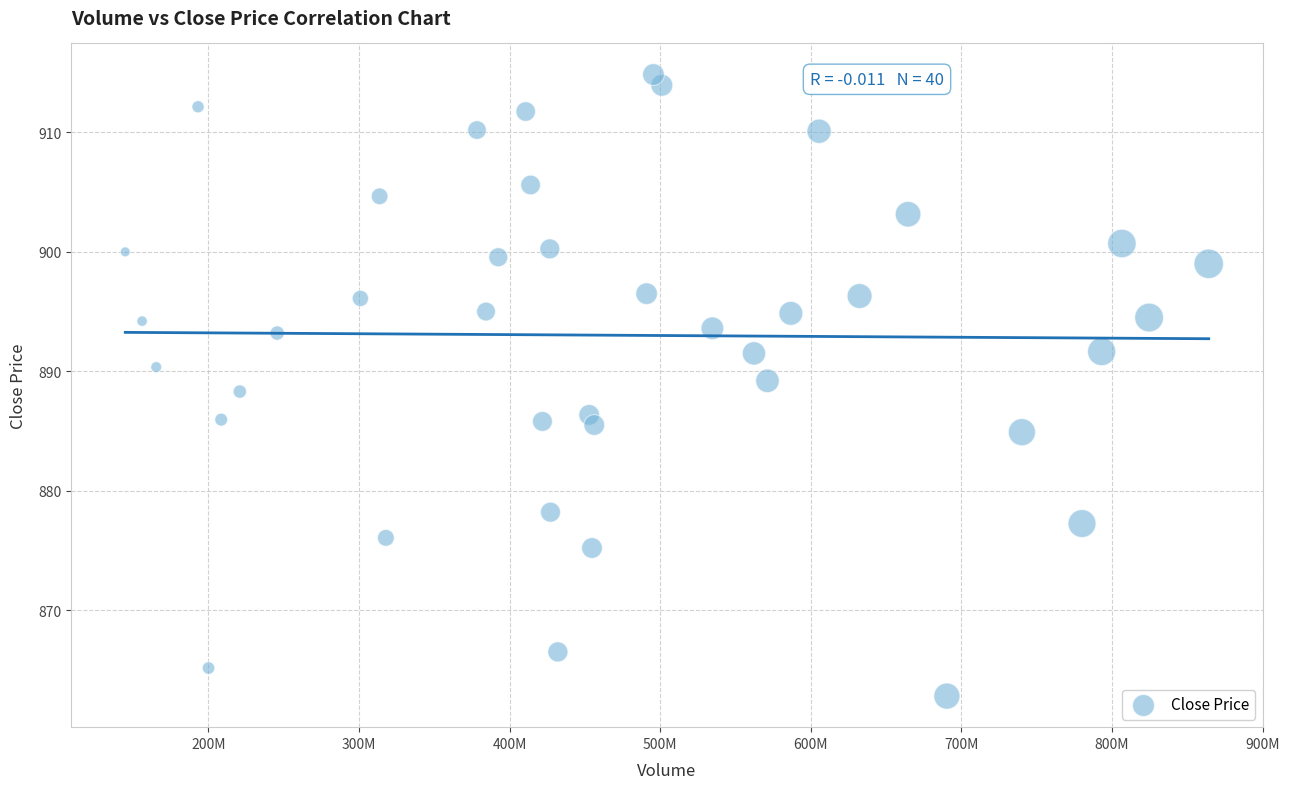

What is the range of X values (max minus min)?

719258461.8